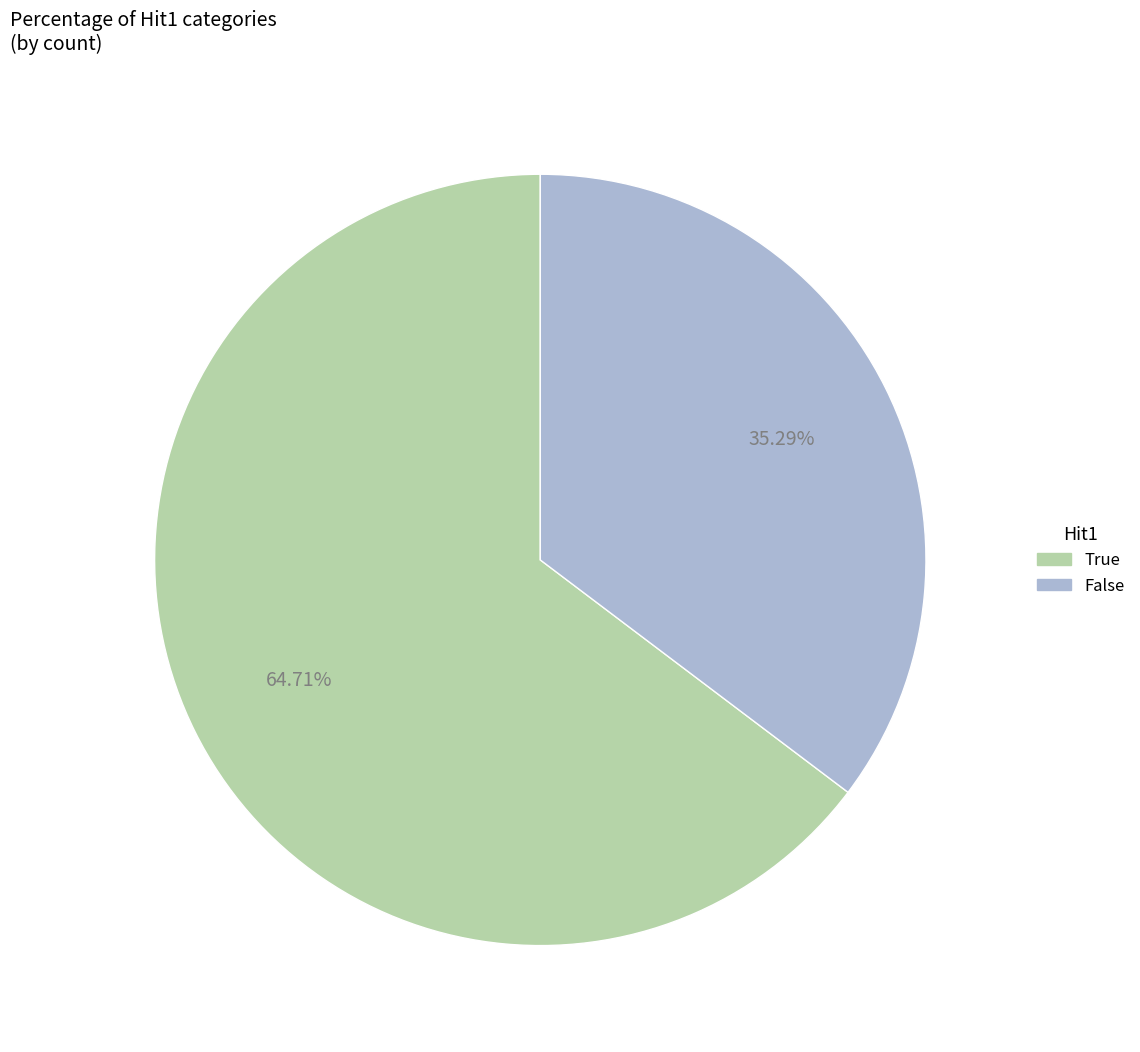

How many slices are in this pie chart?

2